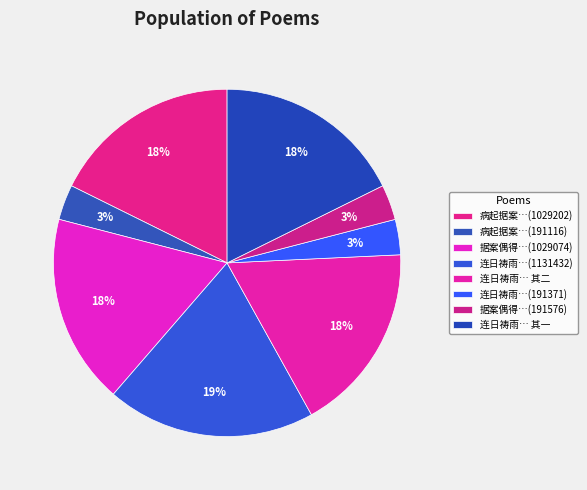

Is there any slice that represents more than half of the pie?

No